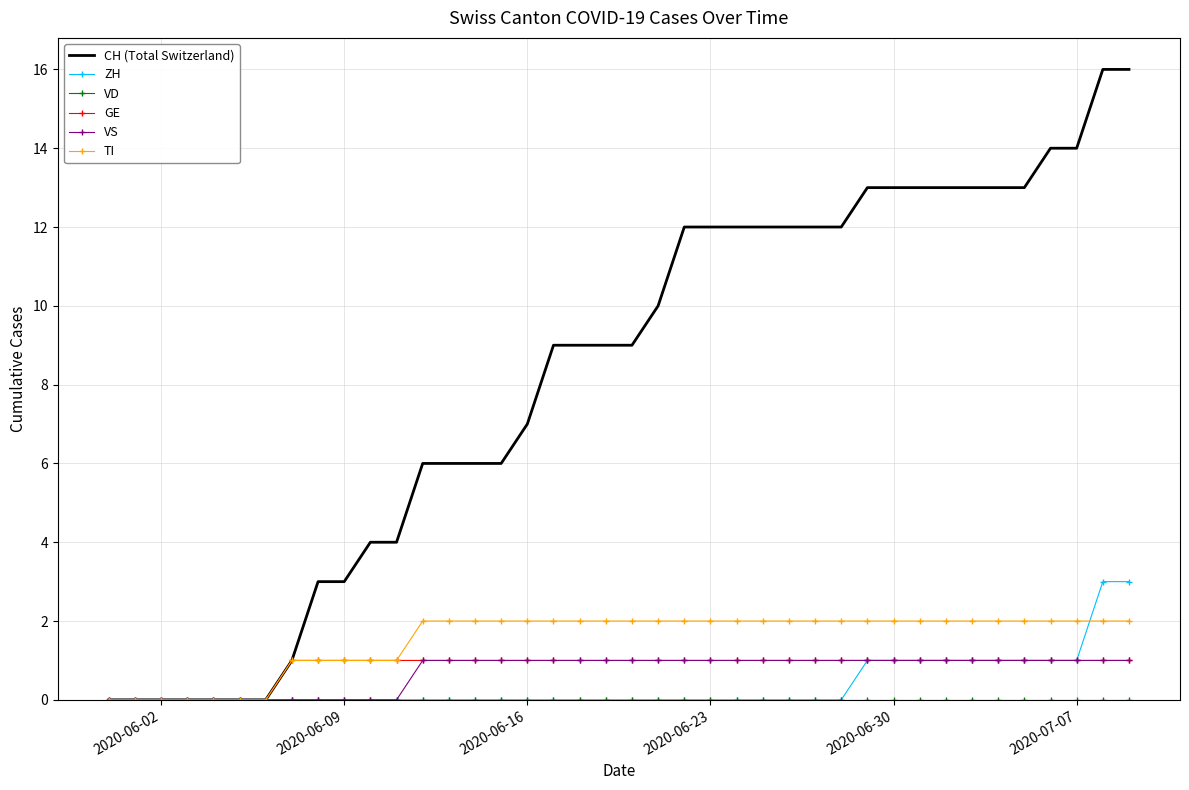

What is the greatest value displayed?

16